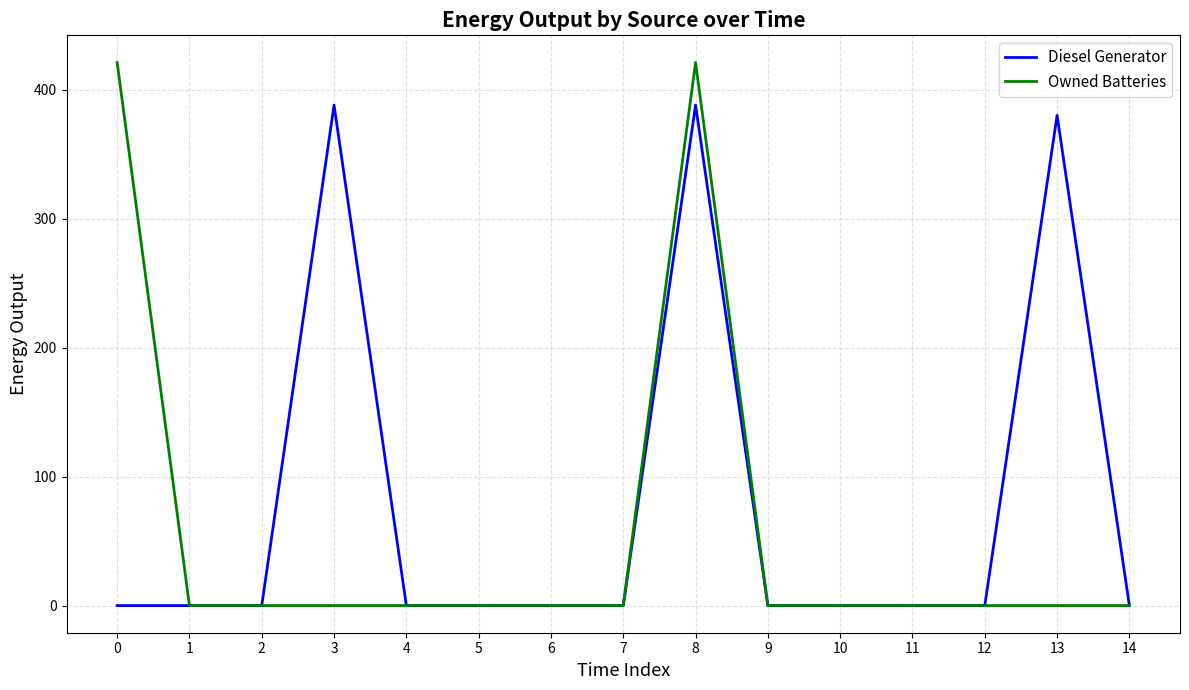

List the series in order of their peak value, lowest first.

Diesel Generator, Owned Batteries